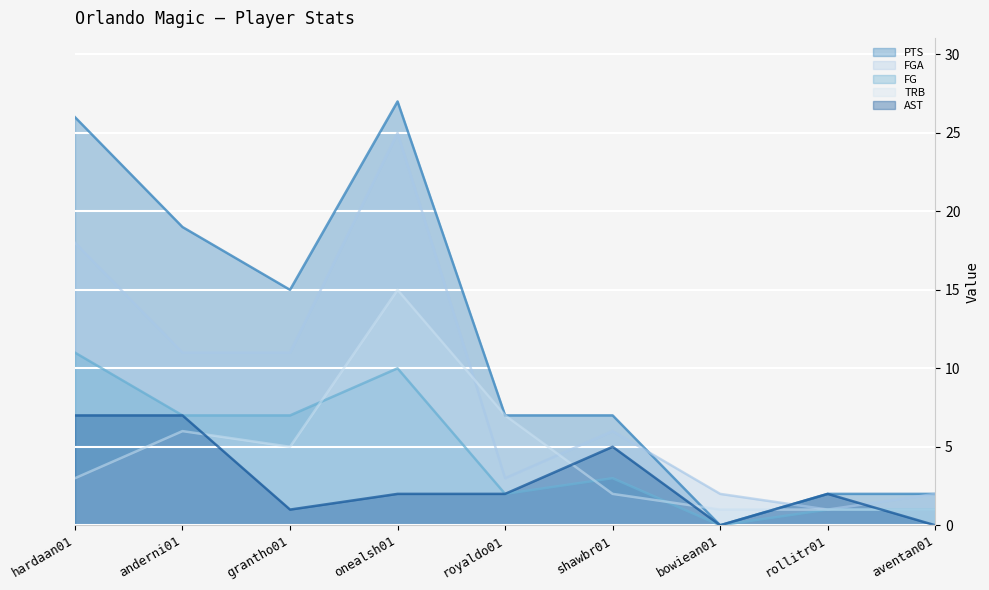

What is the label of the 1st point from the left?

hardaan01